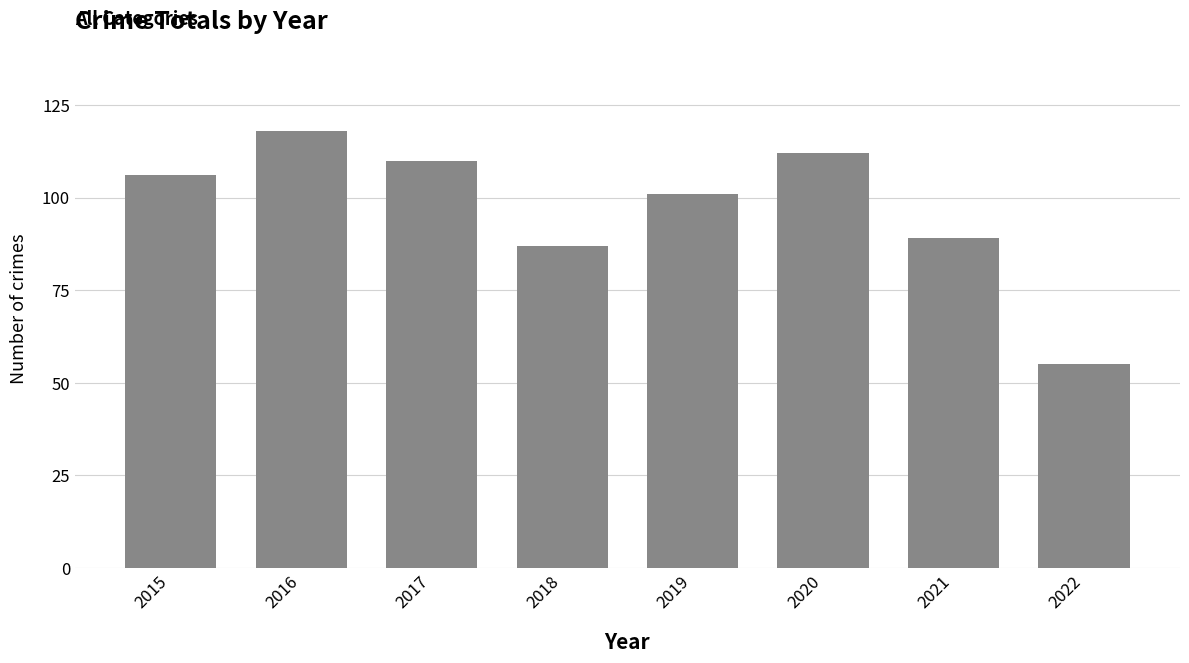

What is the maximum value shown in the chart?

118